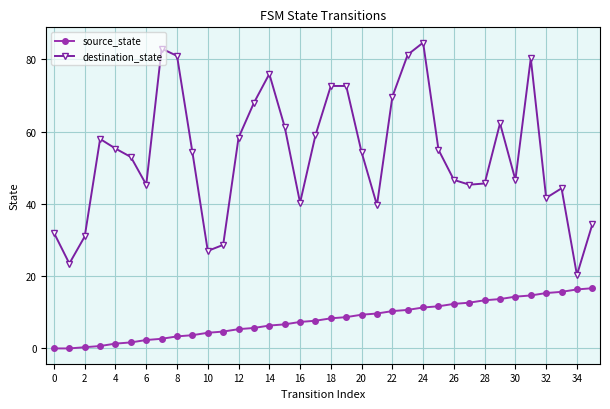

Which series has the largest range (max minus min)?

destination_state